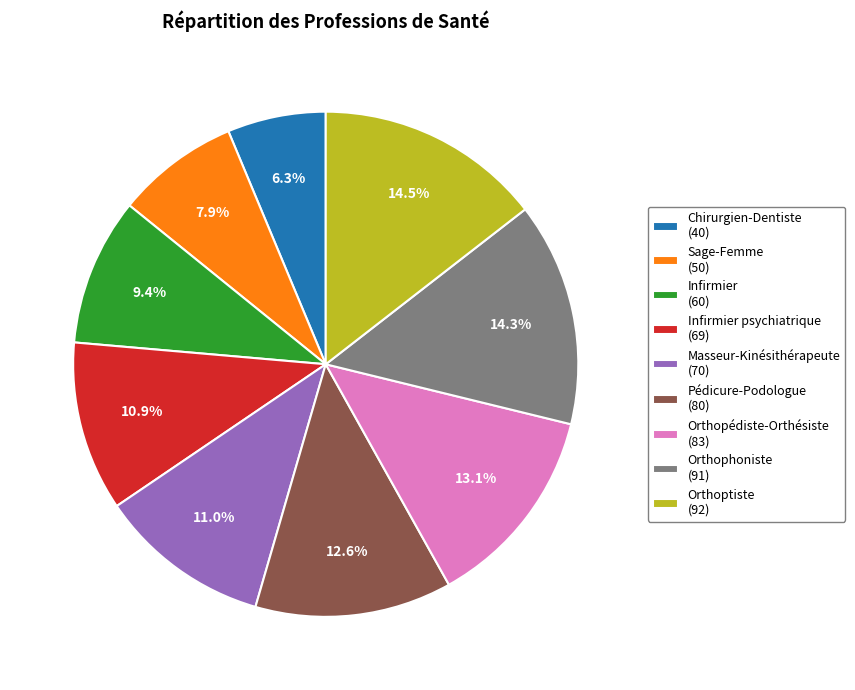

How many slices are in this pie chart?

9